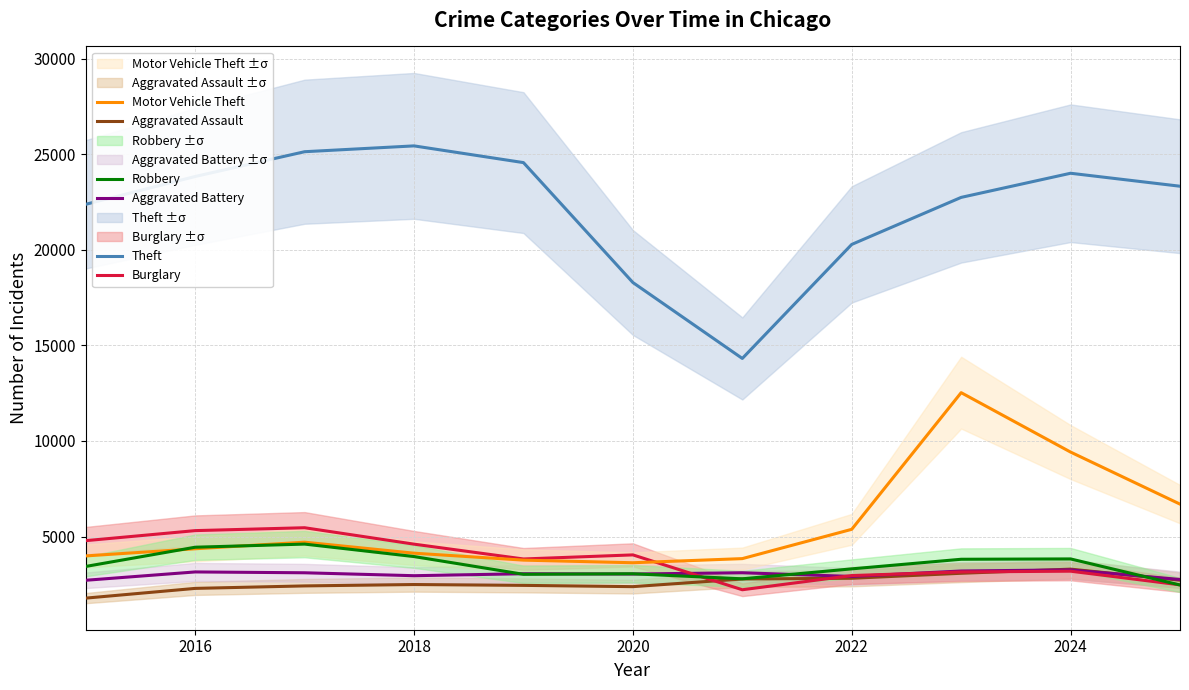

Is it true that Aggravated Assault equals 2376 at 2020?

True